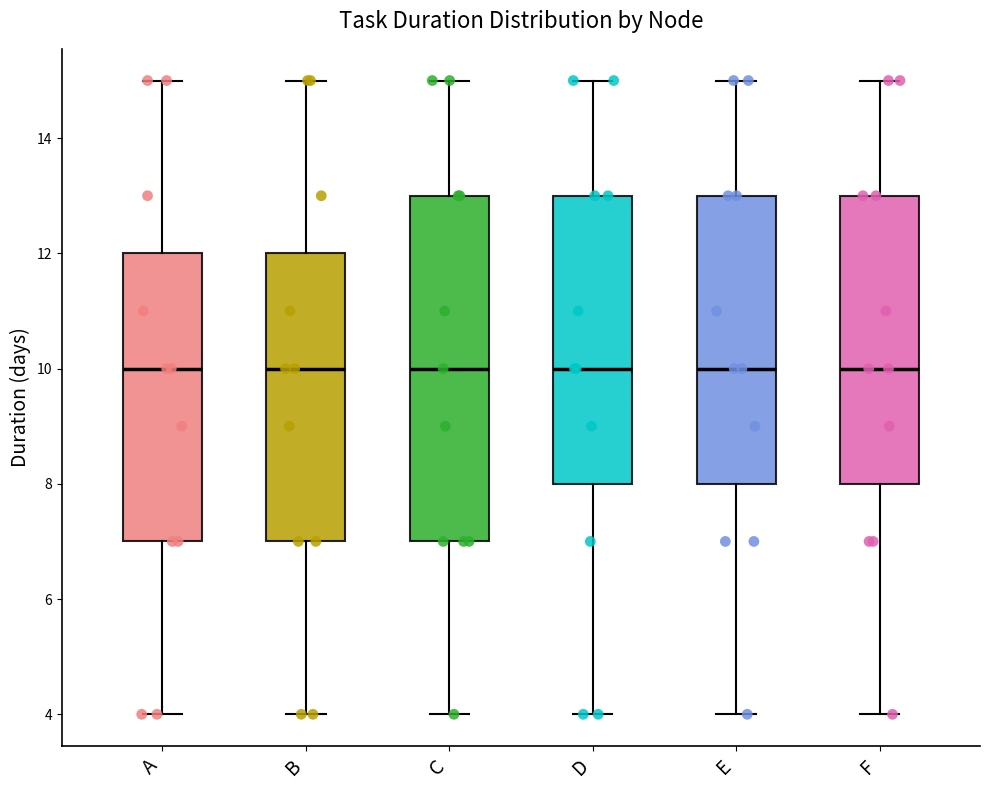

Where does the median line of the box for D sit on the y-axis? The values are not printed on the chart, so give them approximately, as read against the axis.

10